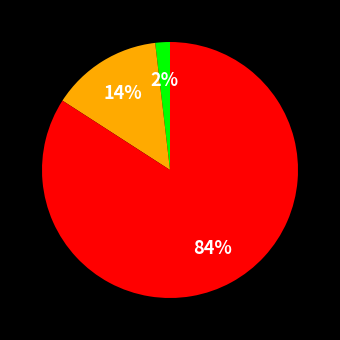

To the nearest percent, what is the average slice percentage?

33%